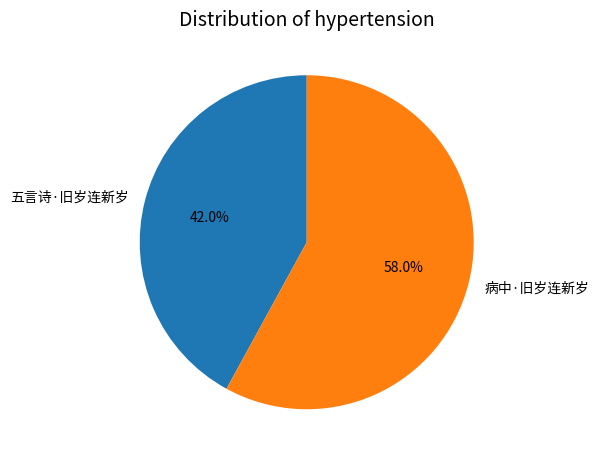

To the nearest percent, what is the average slice percentage?

50%